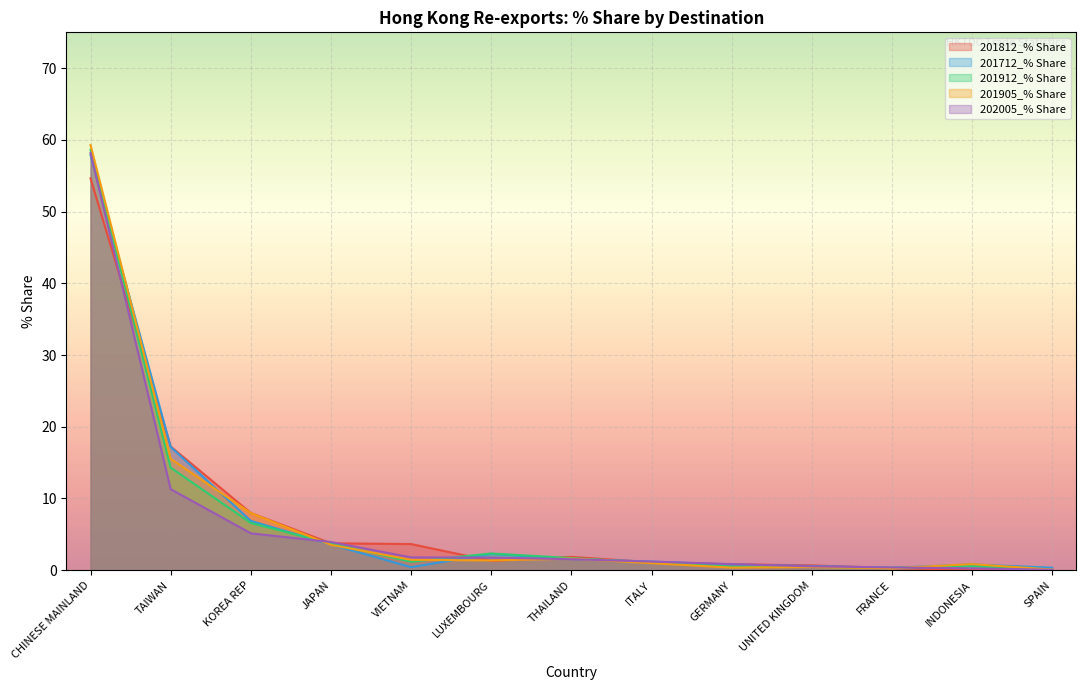

Is the value of 201912_% Share at UNITED KINGDOM greater than the value of 202005_% Share at KOREA REP?

No